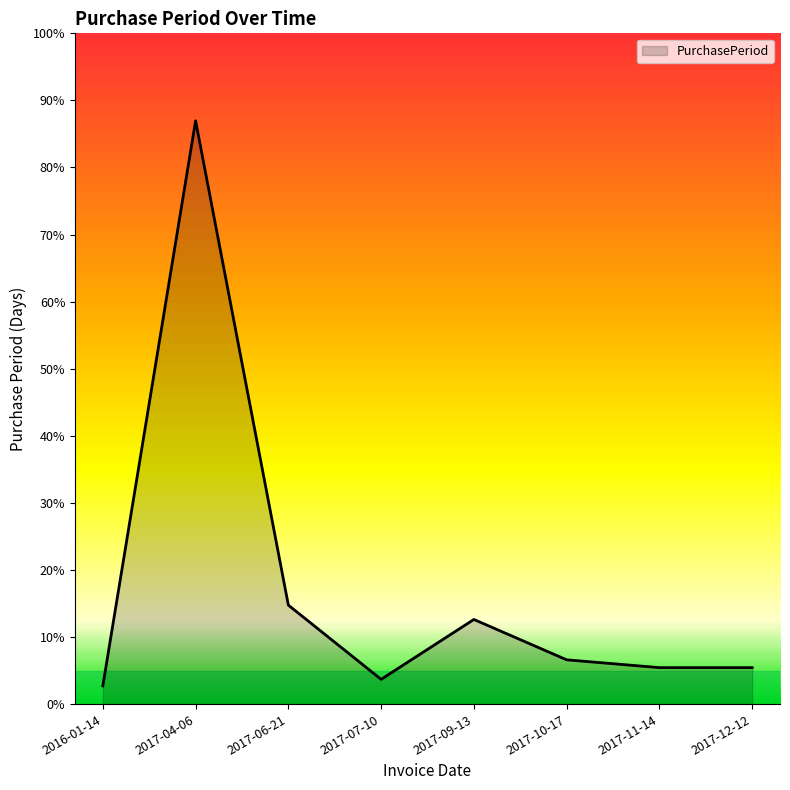

Reading right to left, extract all data points from this chart.

2017-12-12=28	2017-11-14=28	2017-10-17=34	2017-09-13=65	2017-07-10=19	2017-06-21=76	2017-04-06=448	2016-01-14=14